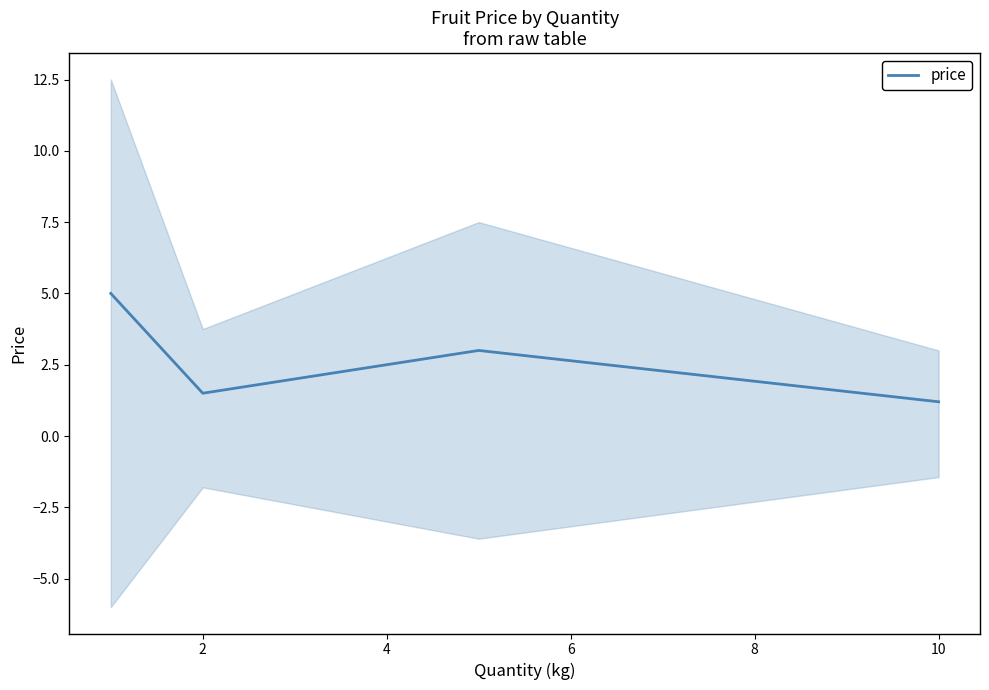

How many lines are shown in the chart?

1